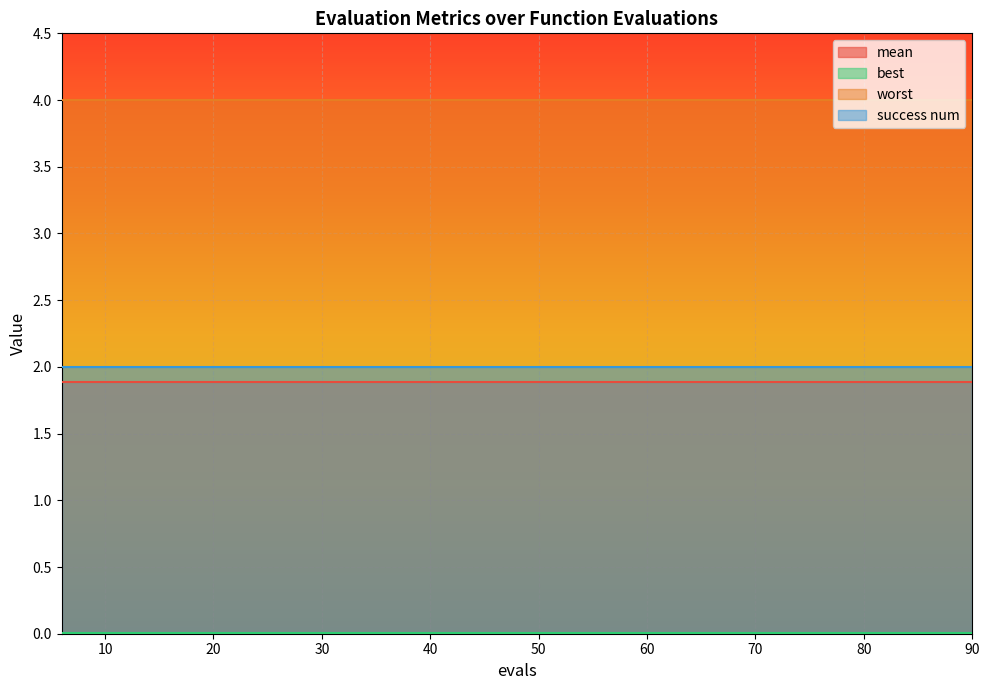

Count the number of categories in the chart.

15